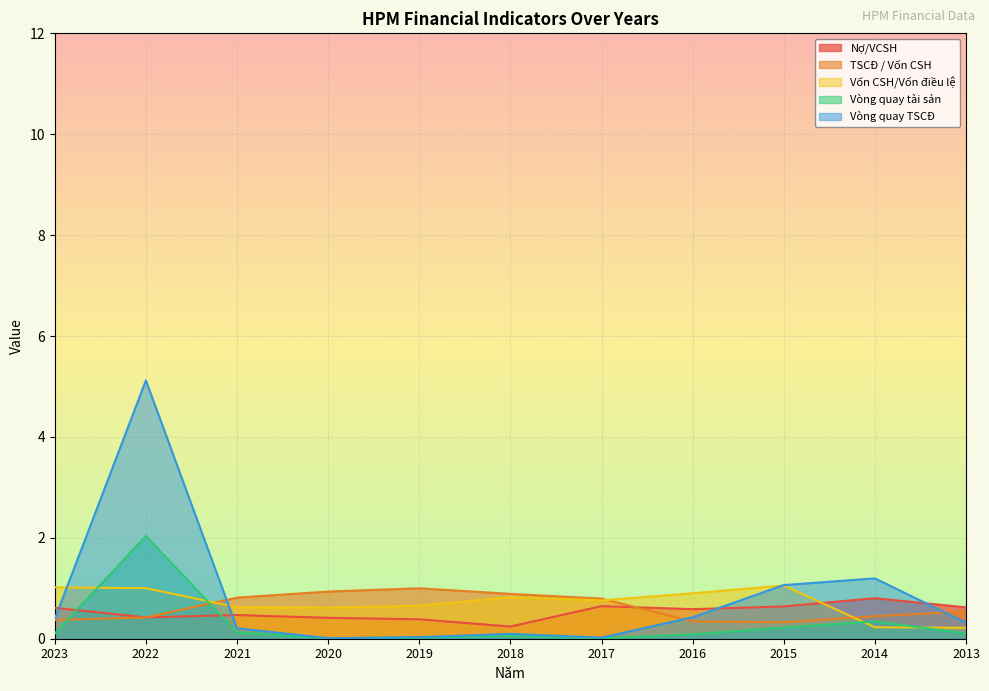

At which label does Vòng quay tài sản reach its minimum?

2020